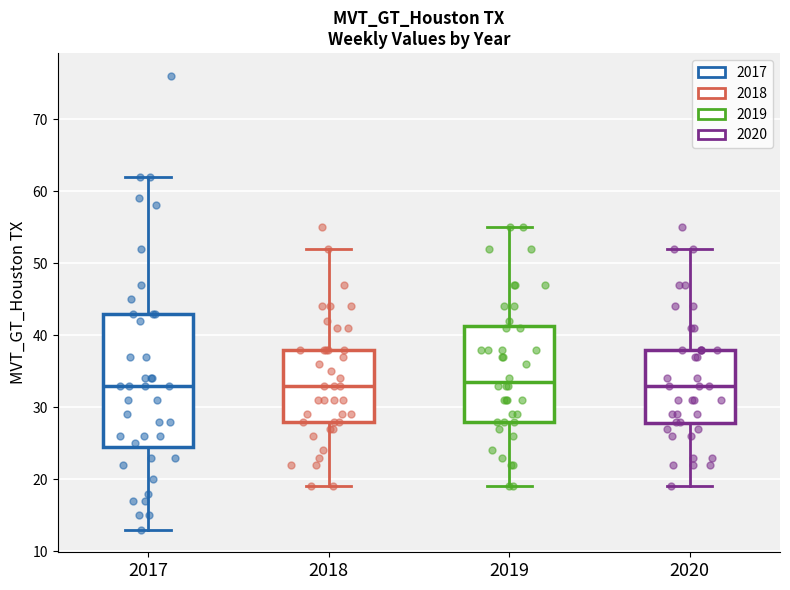

Reading left to right, read every box against the y-axis: the position of its median line, the range the box covers, and the ends of its whiskers. The values are not printed on the chart, so give them approximately, as read against the axis.

2017: median 33, box 25 to 43, whiskers 13 to 62
2018: median 33, box 28 to 38, whiskers 19 to 52
2019: median 34, box 28 to 41, whiskers 19 to 55
2020: median 33, box 28 to 38, whiskers 19 to 52